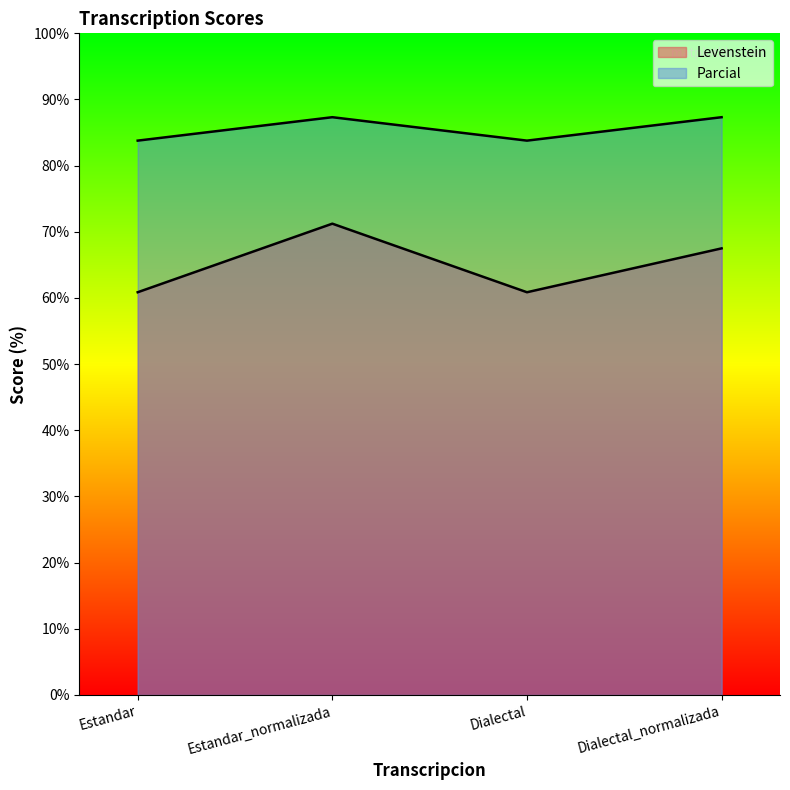

True or false: Levenstein and Parcial intersect in this chart.

False